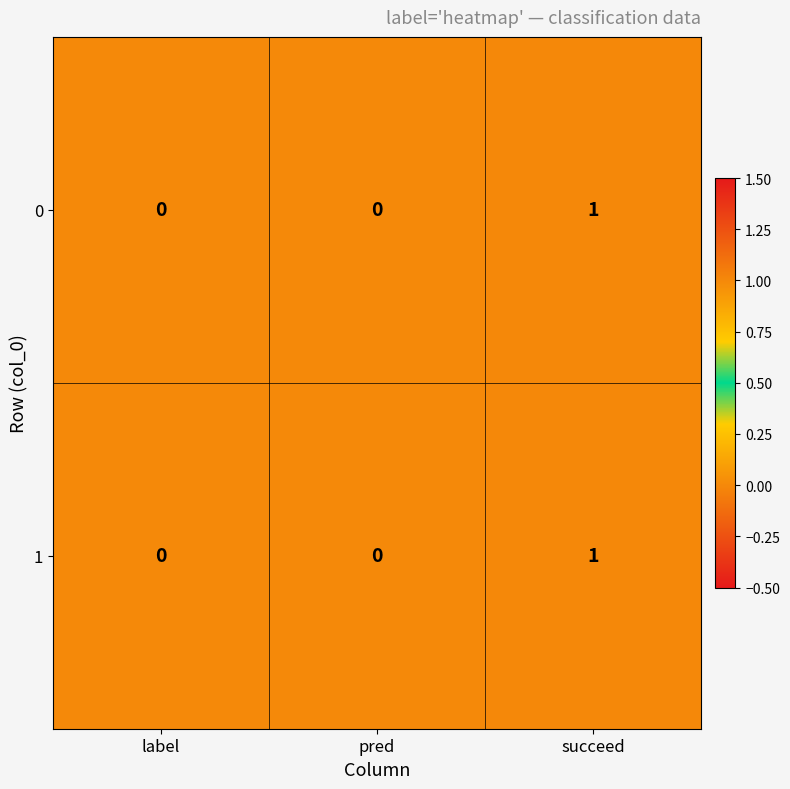

At which label does 1 reach its peak?

succeed